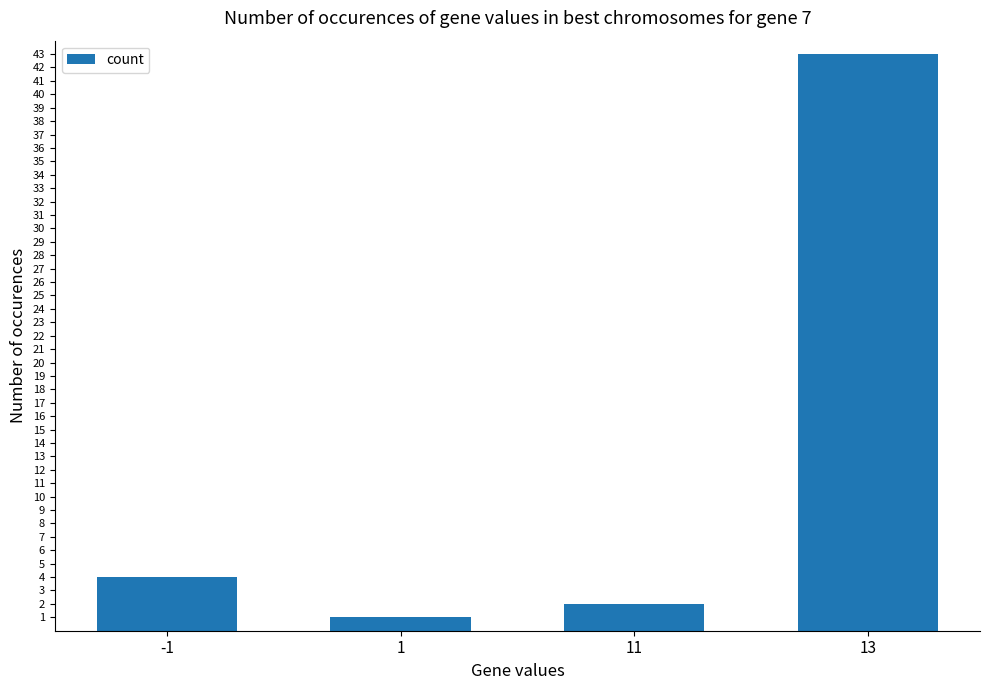

What value does the data have at 1?

1